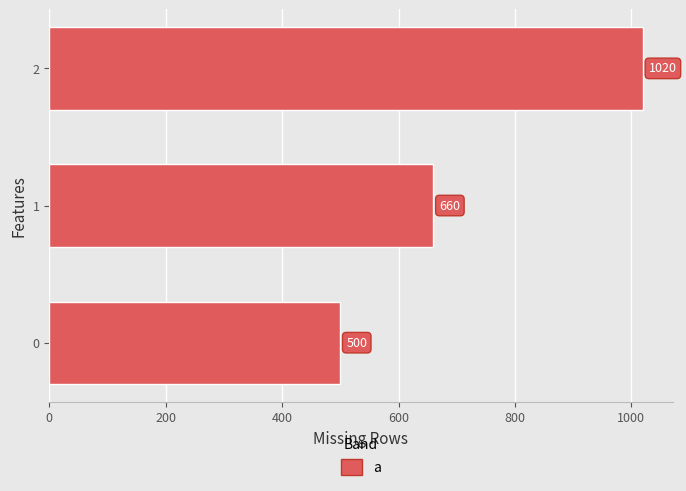

Count the number of categories in the chart.

3